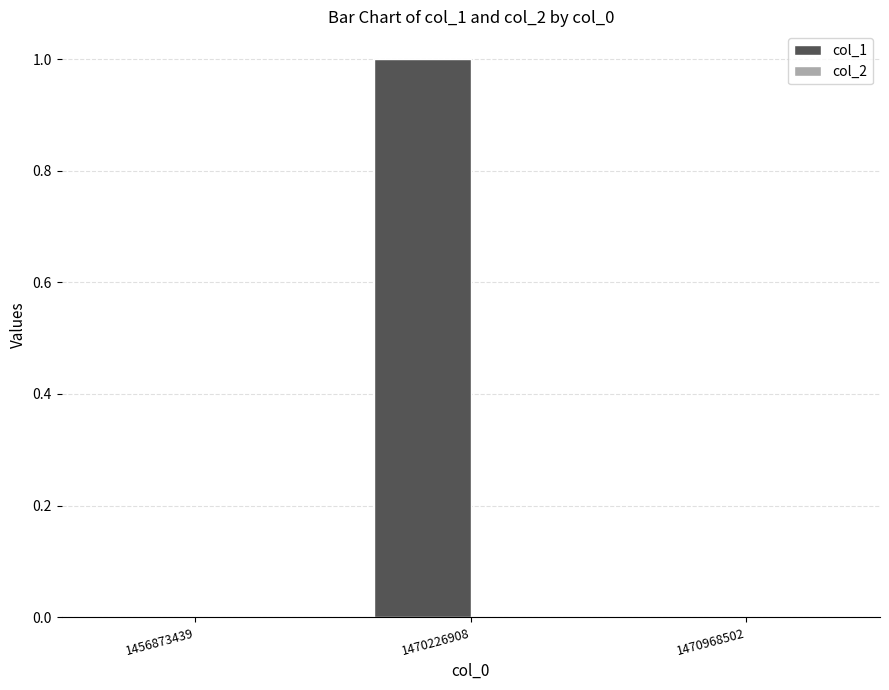

At which category does the chart reach its peak across all series?

1470226908